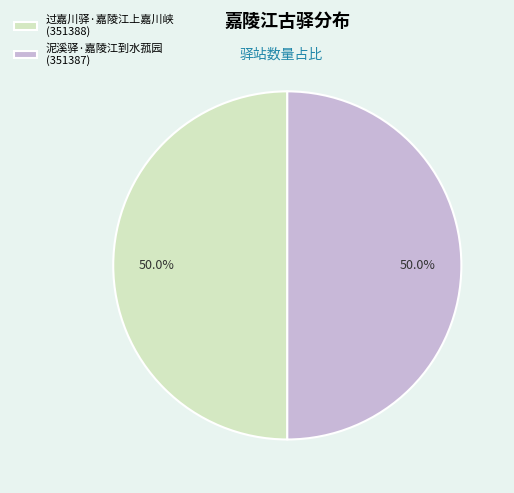

What is the ratio of the value at 泥溪驿·嘉陵江到水菰园 (351387) to the value at 过嘉川驿·嘉陵江上嘉川峡 (351388)?

1.0